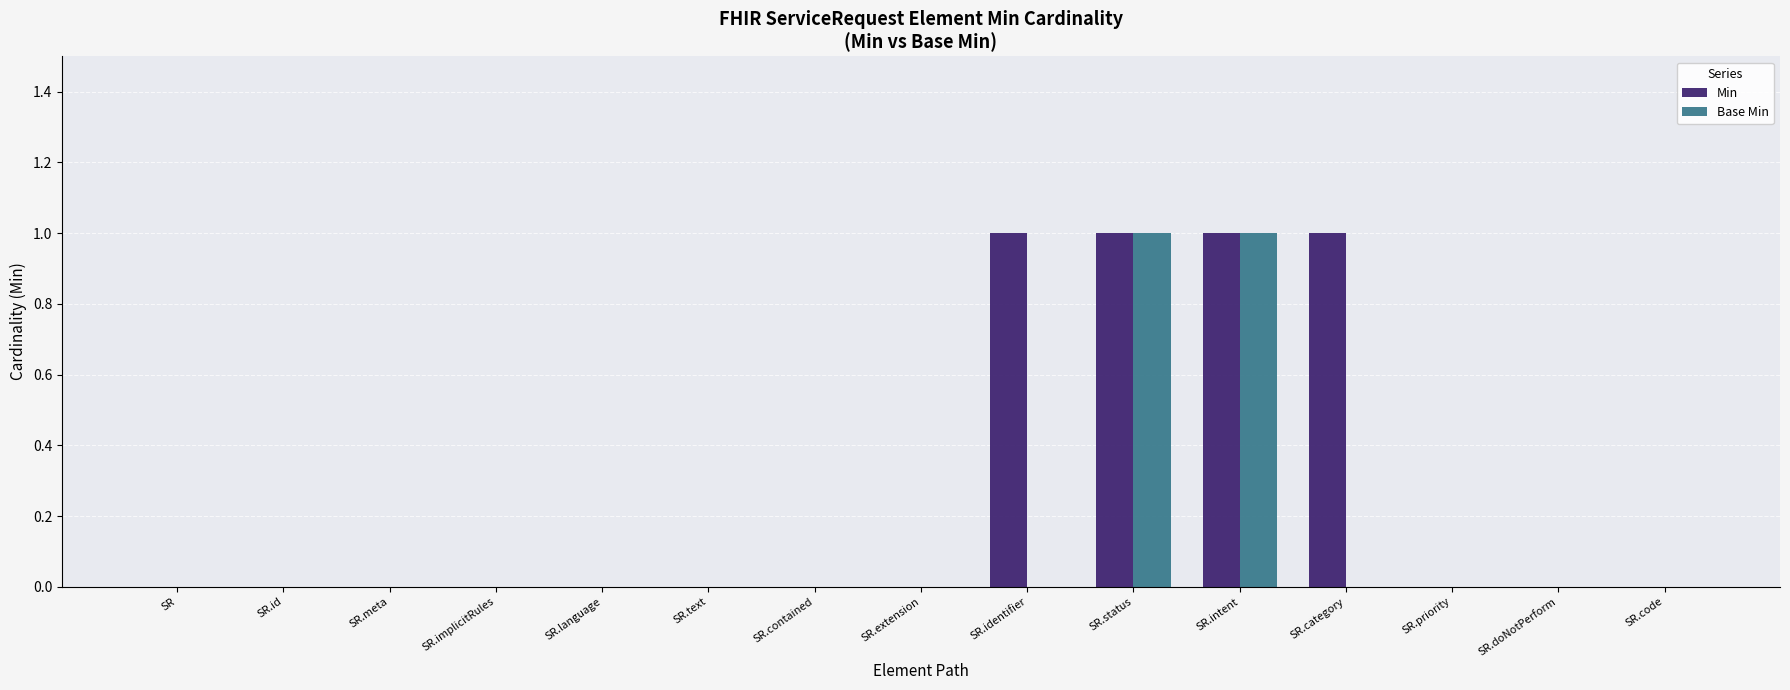

Reading left to right, transcribe all the data shown in this chart.

Min: 0	0	0	0	0	0	0	0	1	1	1	1	0	0	0
Base Min: 0	0	0	0	0	0	0	0	0	1	1	0	0	0	0